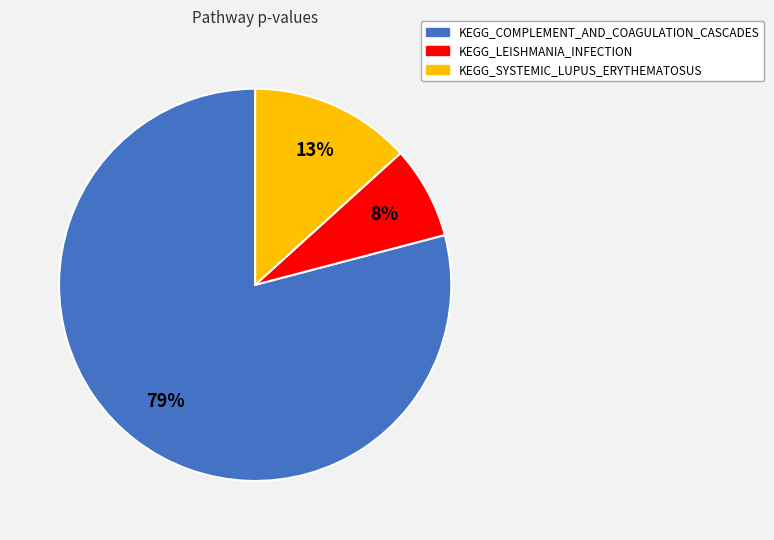

Which category has the biggest portion of the pie?

KEGG_COMPLEMENT_AND_COAGULATION_CASCADES